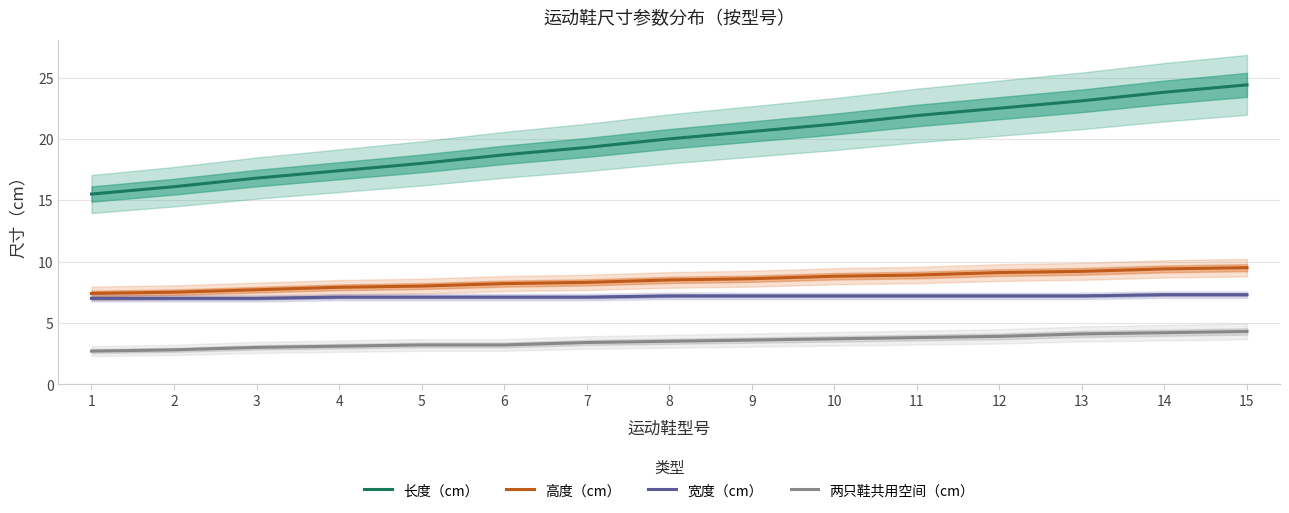

Reading left to right, transcribe all the data shown in this chart.

长度（cm）: 1=15.5	2=16.1	3=16.8	4=17.4	5=18.0	6=18.7	7=19.3	8=20.0	9=20.6	10=21.2	11=21.9	12=22.5	13=23.1	14=23.8	15=24.4
高度（cm）: 1=7.4	2=7.5	3=7.7	4=7.9	5=8.0	6=8.2	7=8.3	8=8.5	9=8.6	10=8.8	11=8.9	12=9.1	13=9.2	14=9.4	15=9.5
宽度（cm）: 1=7.0	2=7.0	3=7.0	4=7.1	5=7.1	6=7.1	7=7.1	8=7.2	9=7.2	10=7.2	11=7.2	12=7.2	13=7.2	14=7.3	15=7.3
两只鞋共用空间（cm）: 1=2.7	2=2.8	3=3.0	4=3.1	5=3.2	6=3.2	7=3.4	8=3.5	9=3.6	10=3.7	11=3.8	12=3.9	13=4.1	14=4.2	15=4.3